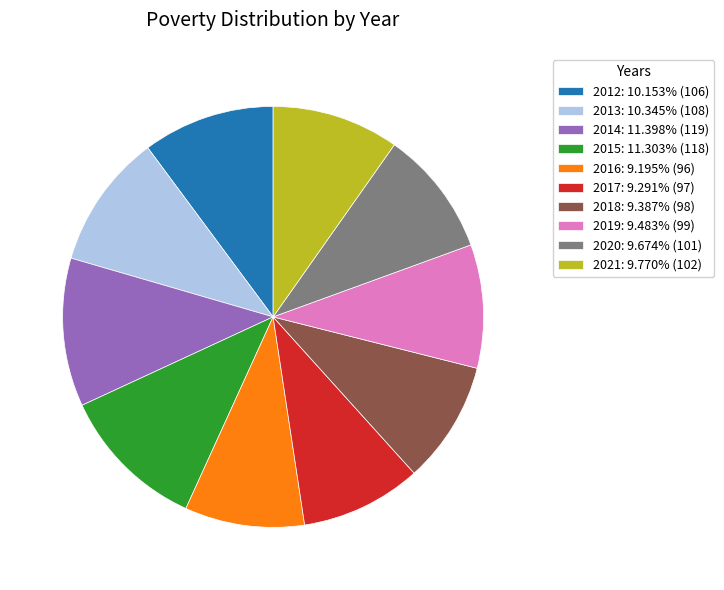

Does 2014 represent more than half of the total?

No